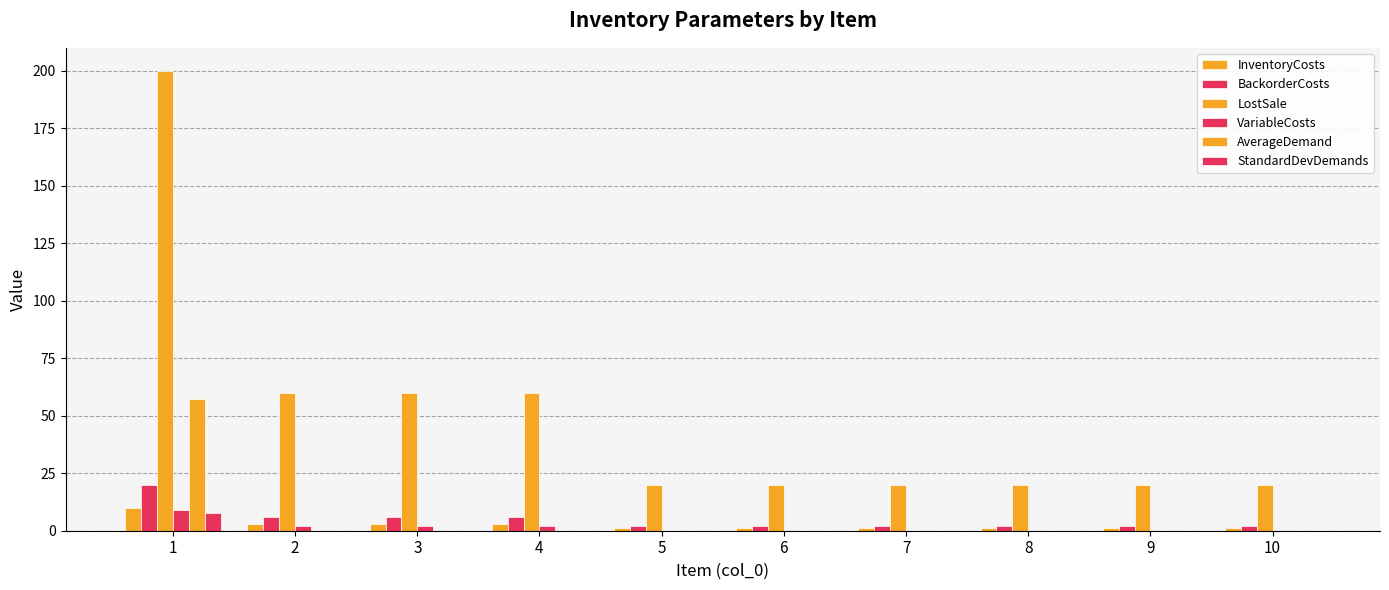

Between 4 and 1, which is larger?

1